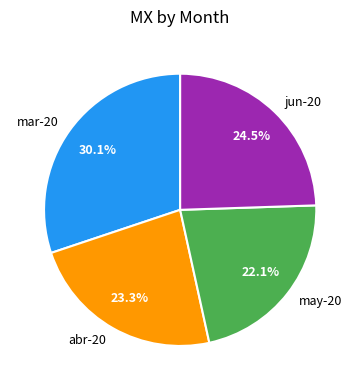

The mar-20 slice represents 45% of the pie. True or false?

False